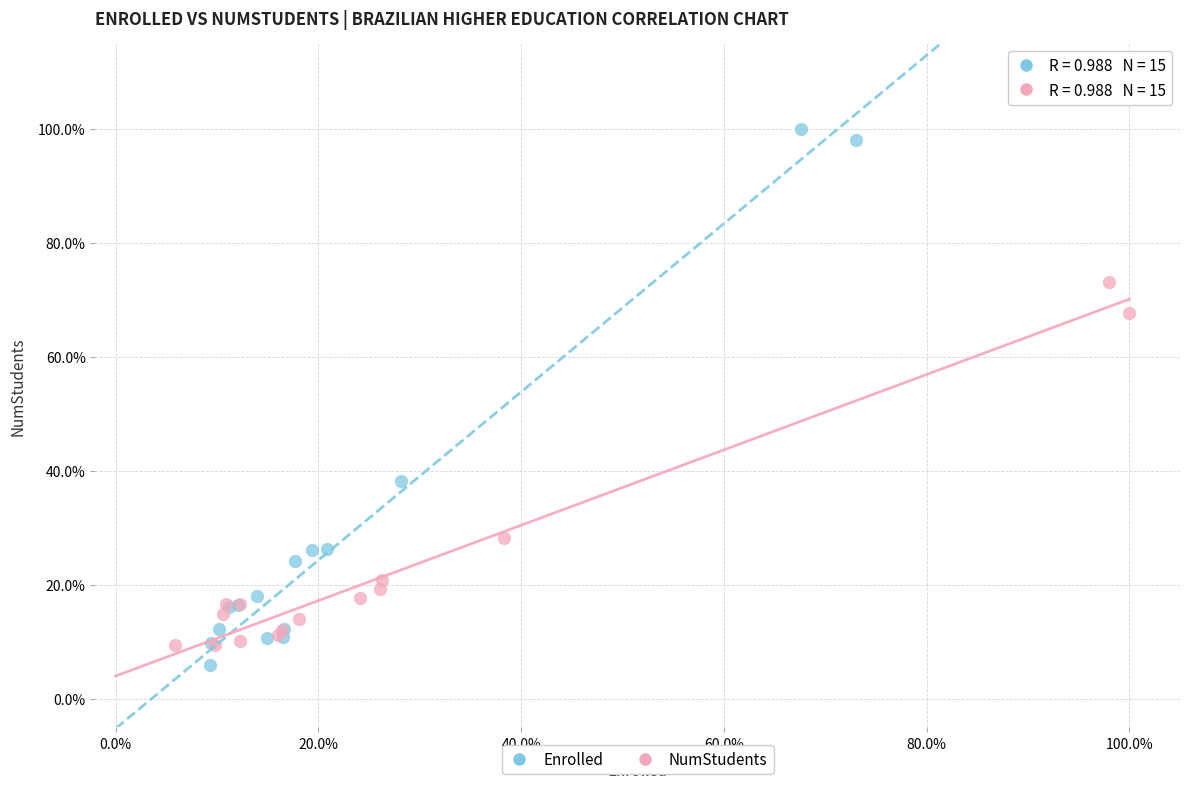

What are all the series names shown in the legend?

Enrolled, NumStudents